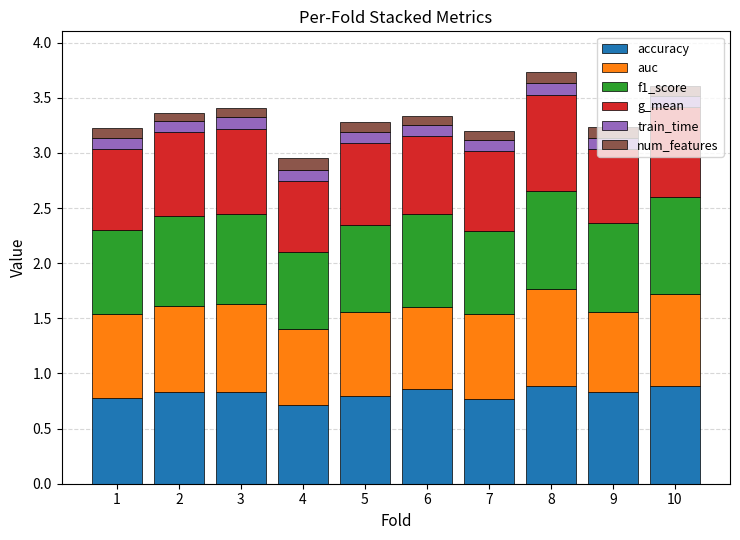

Is it true that accuracy equals 0.4 at 9?

False